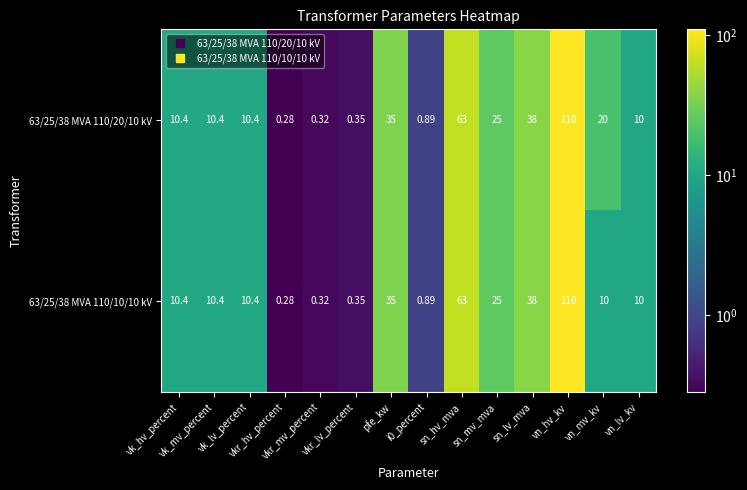

How many data points in 63/25/38 MVA 110/20/10 kV are less than 10?

4